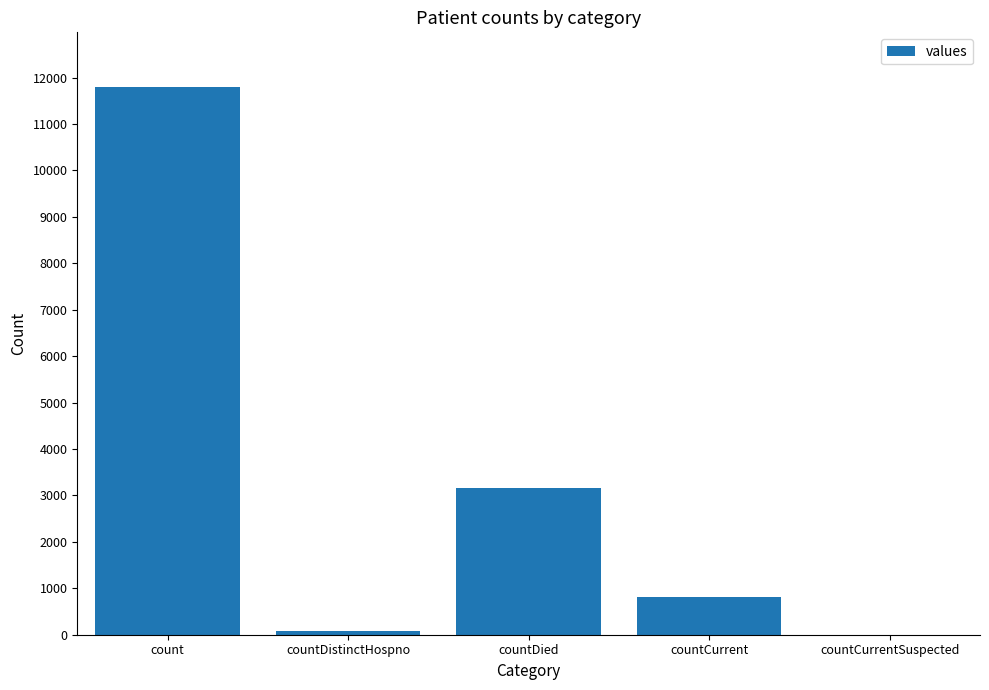

What is the sum of all values?

15849